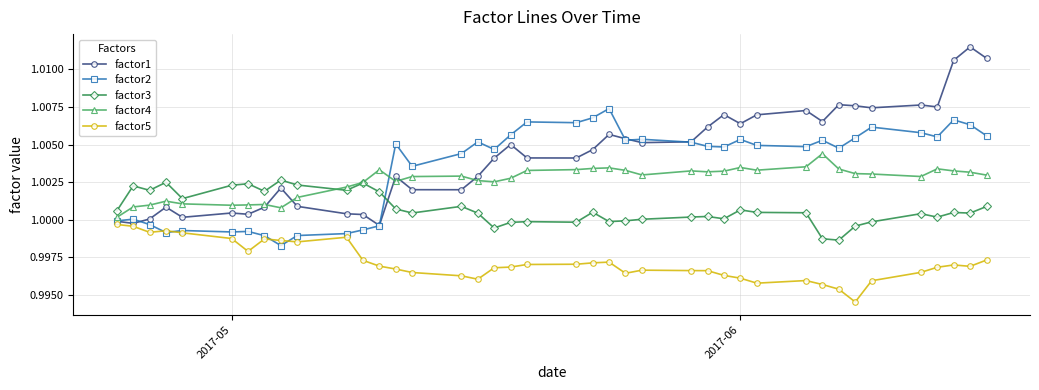

At how many categories does at least one series exceed 0?

40